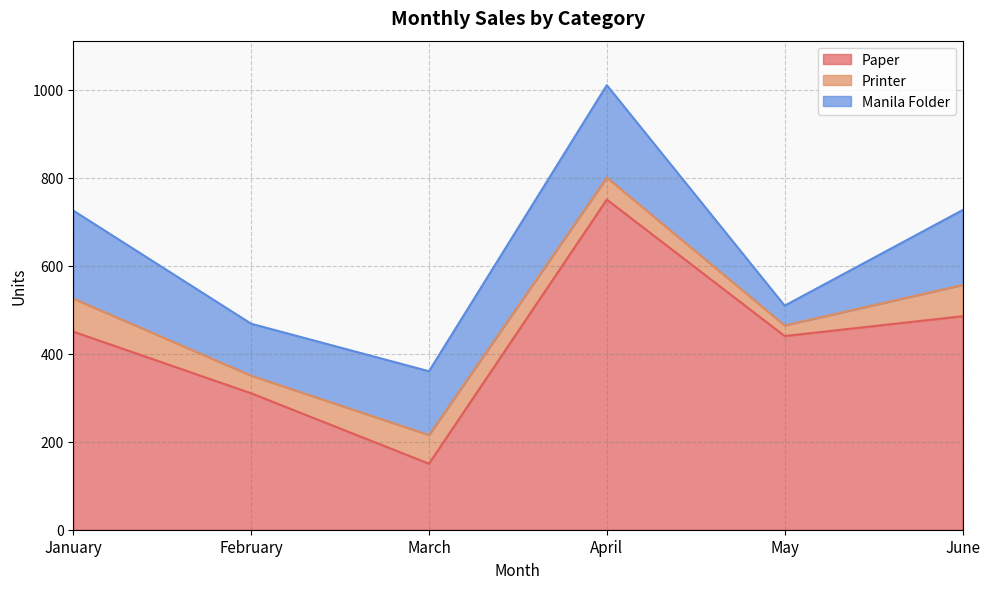

True or false: Manila Folder and Paper cross at least once.

False